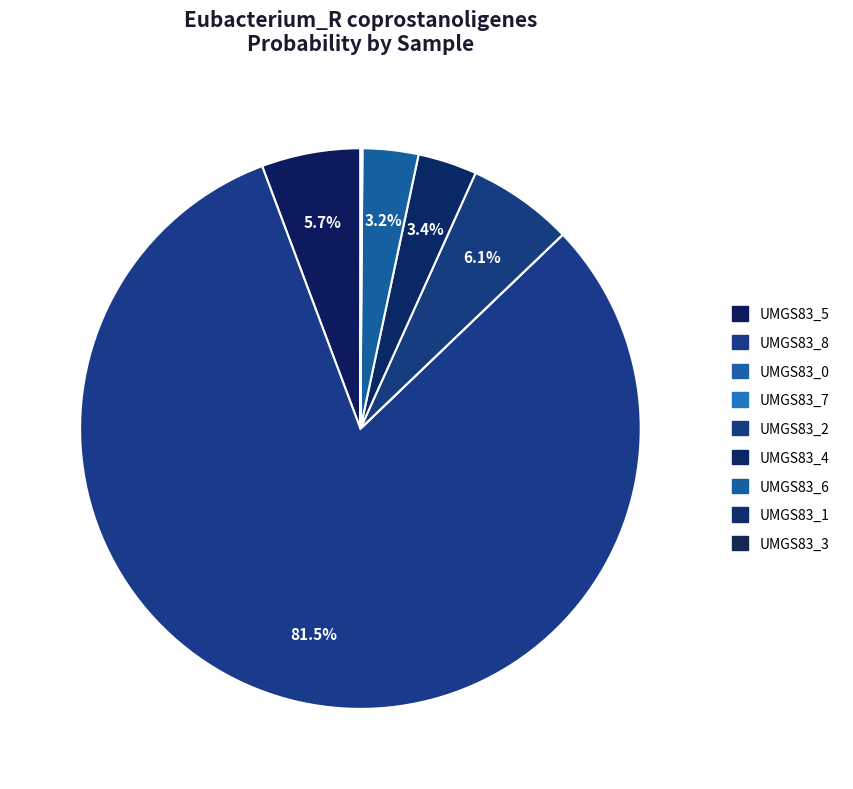

Which slice is the largest?

label_UMGS83_8.fasta